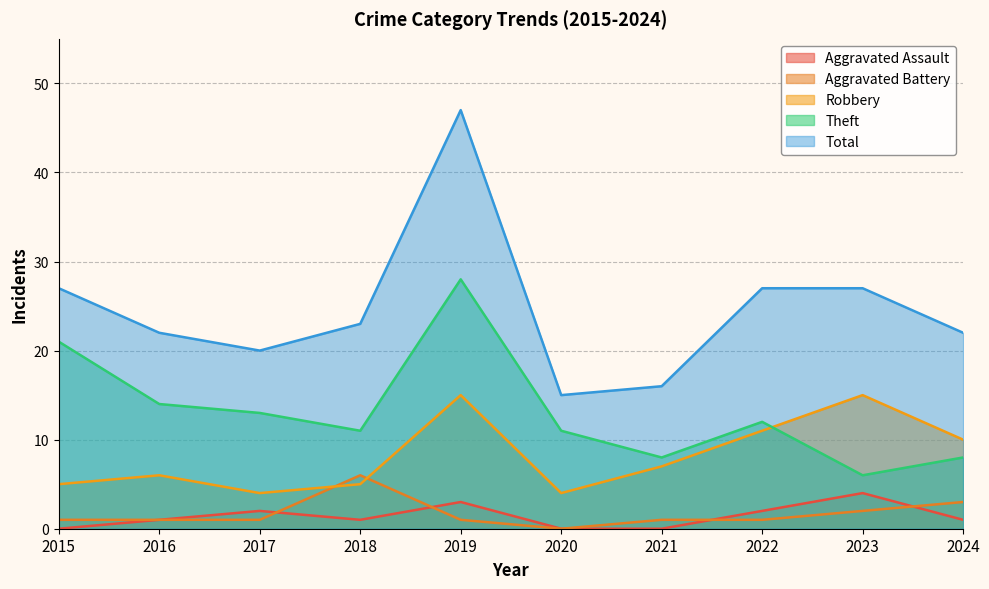

How many data points in Robbery are less than 7?

5